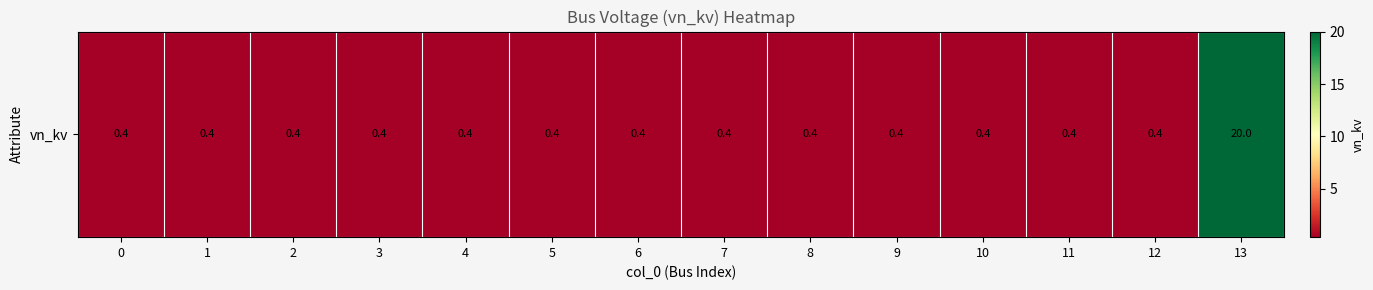

The chart shows a value of 0.4 at 9. True or false?

True